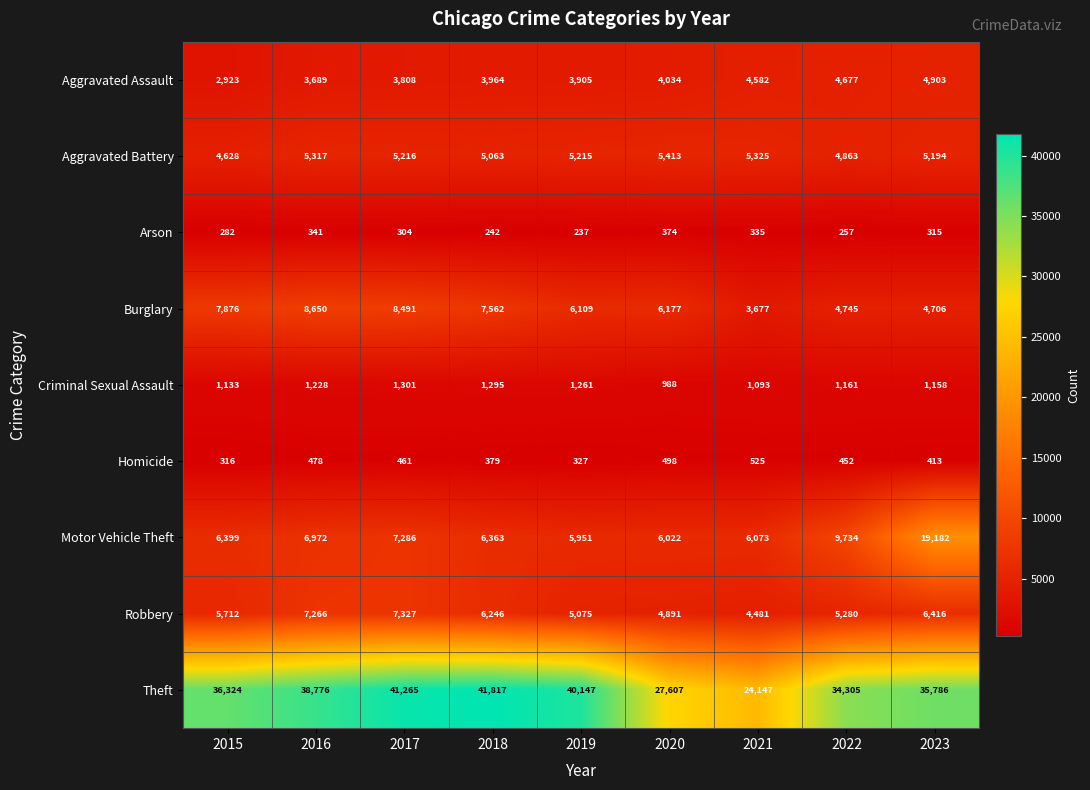

Which series has the widest spread of values?

Theft